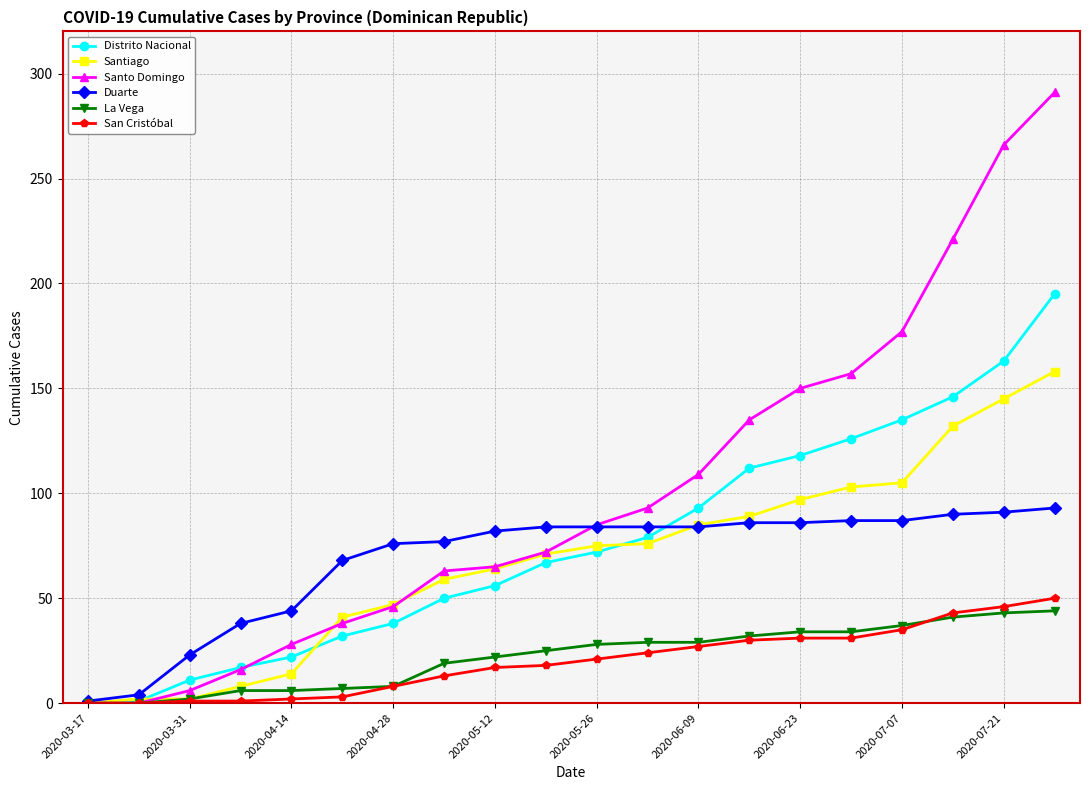

Does the chart have visible grid lines?

Yes